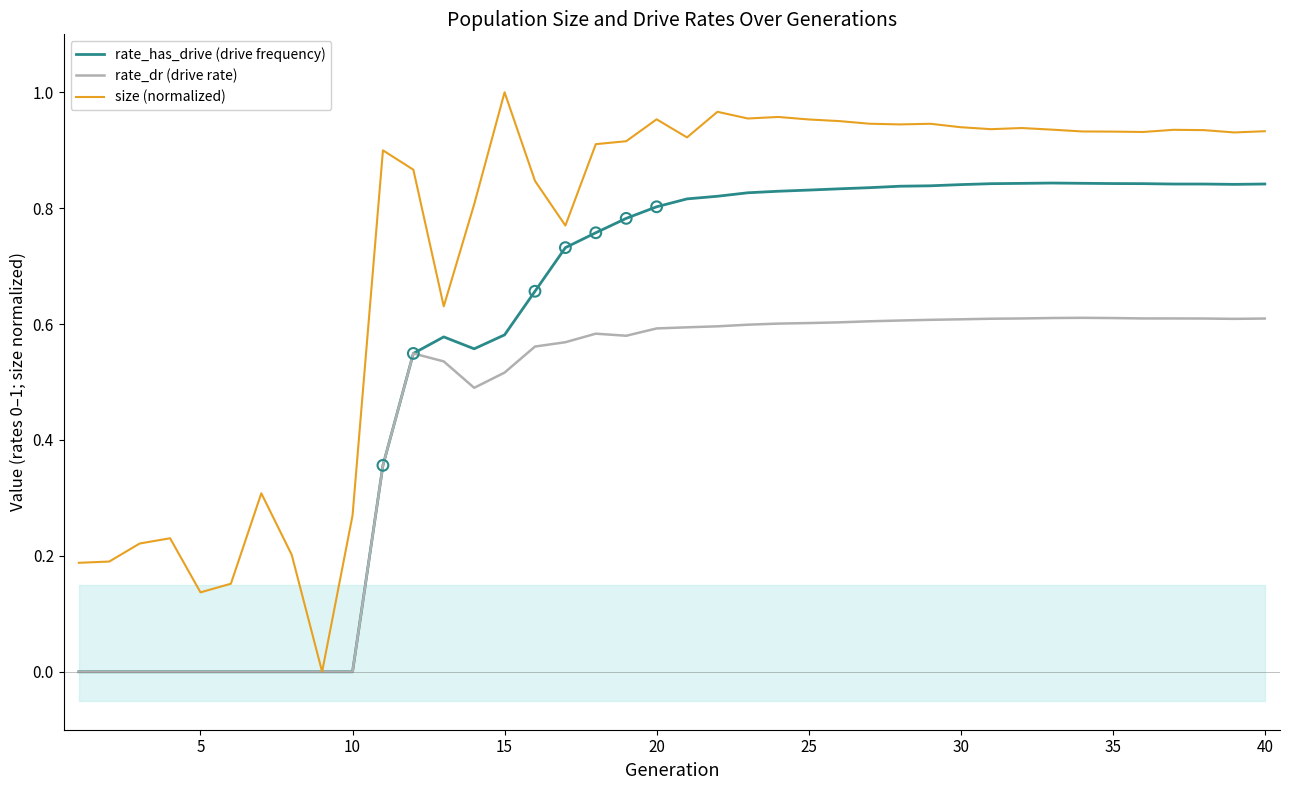

Is it true that rate_has_drive (drive frequency) equals 1.3 at 25?

False